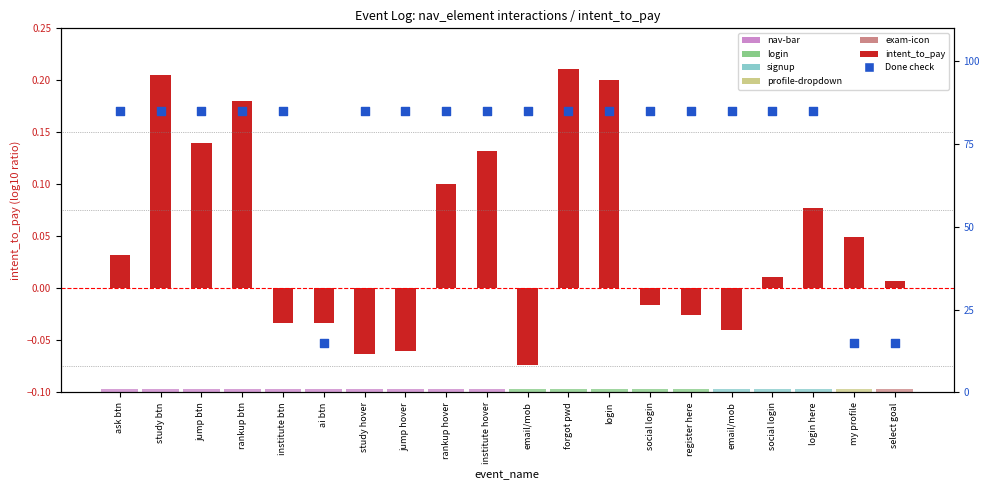

Which series has the largest Y range (max minus min)?

Done (percentile rank)